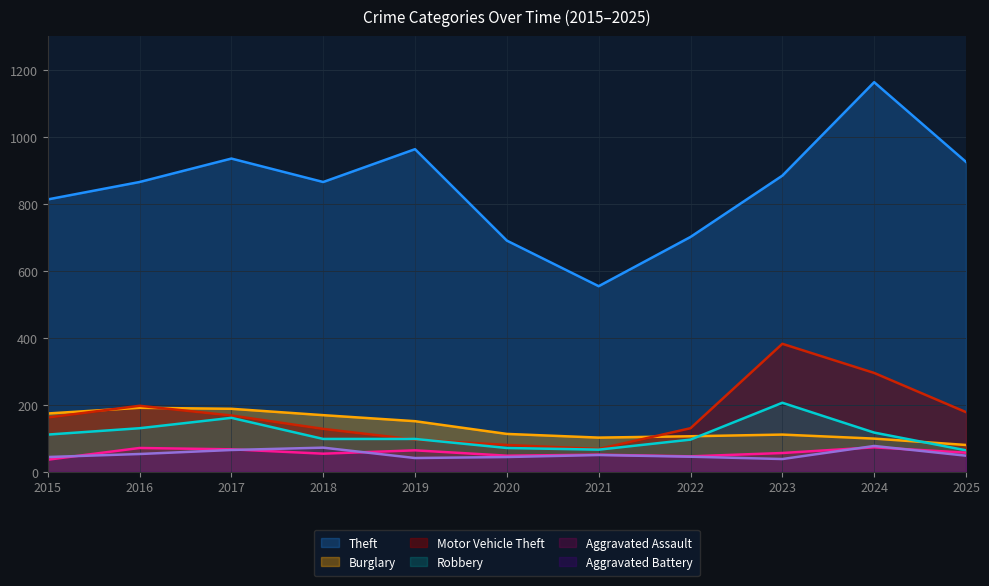

What is the difference between the Theft values at 2019 and 2023?

79